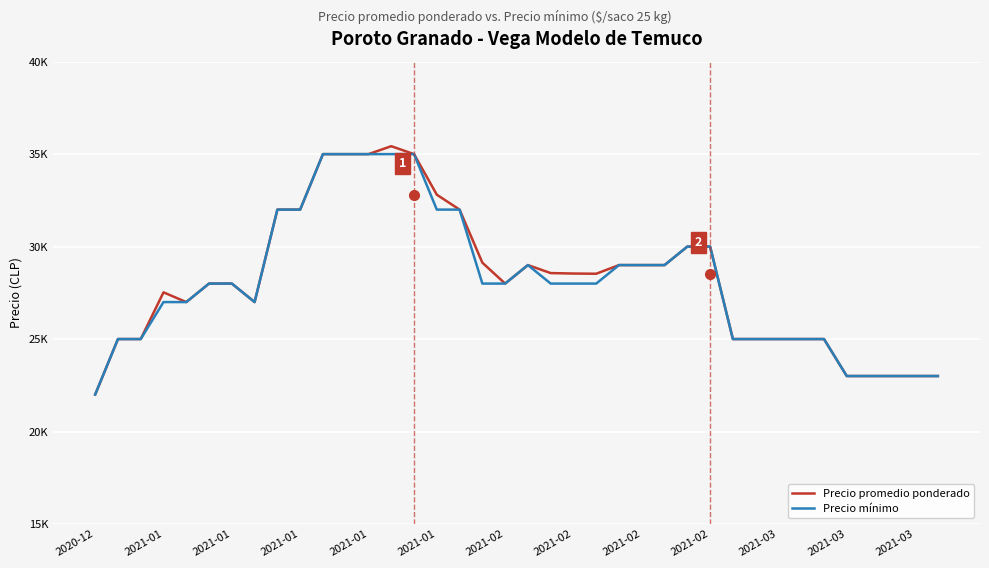

Rank the series by their average value, from highest to lowest.

Precio promedio ponderado, Precio mínimo